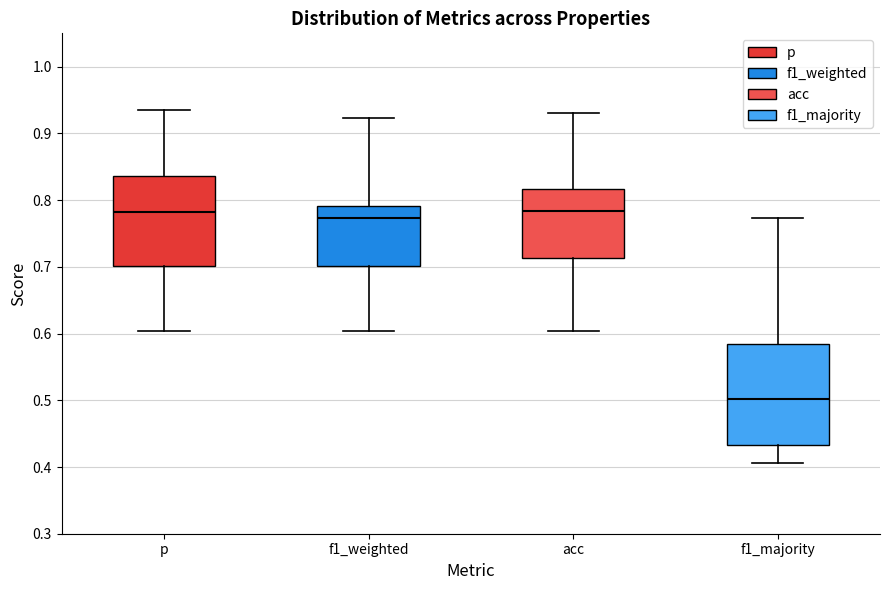

Which box has the lowest median line?

f1_majority